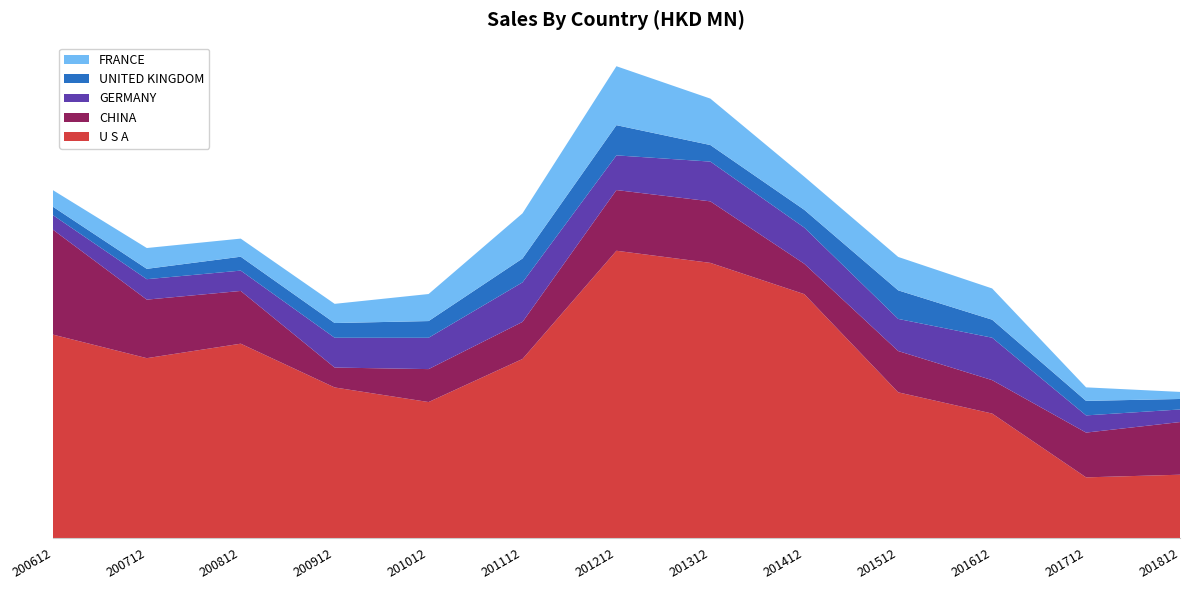

Reading right to left, transcribe all the data shown in this chart.

U S A: 201812=42.6	201712=40.8	201612=83.7	201512=98.0	201412=164.1	201312=185.1	201212=193.3	201112=120.5	201012=91.5	200912=101.3	200812=130.7	200712=121.0	200612=136.9
CHINA: 201812=35.4	201712=30.1	201612=22.5	201512=27.8	201412=20.4	201312=41.4	201212=40.8	201112=24.9	201012=22.2	200912=13.4	200812=35.5	200712=39.4	200612=70.6
GERMANY: 201812=8.5	201712=11.6	201612=28.5	201512=21.6	201412=24.3	201312=26.7	201212=23.3	201112=26.6	201012=21.1	200912=20.1	200812=13.7	200712=13.8	200612=9.8
UNITED KINGDOM: 201812=7.1	201712=9.8	201612=12.1	201512=19.2	201412=12.0	201312=11.1	201212=20.3	201112=16.1	201012=11.2	200912=9.9	200812=9.3	200712=7.0	200612=5.7
FRANCE: 201812=4.8	201712=9.1	201612=21.0	201512=22.5	201412=22.3	201312=31.2	201212=39.7	201112=30.4	201012=18.2	200912=12.9	200812=12.2	200712=14.0	200612=11.1